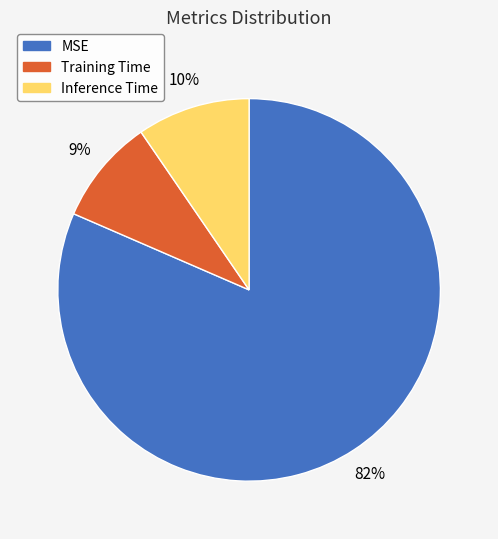

Is the sum of MSE and Training Time greater than half?

Yes